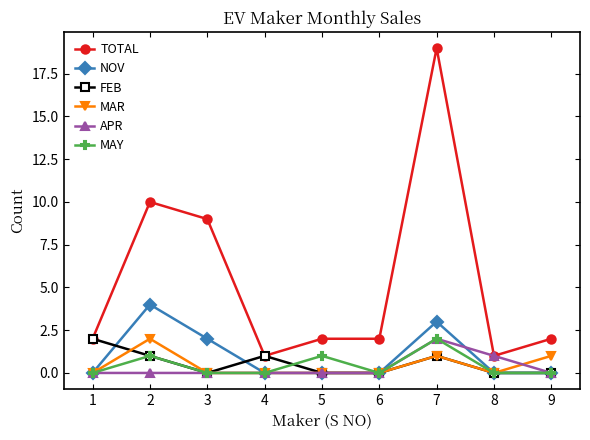

Between 1 and 7, which series saw the biggest shift?

TOTAL